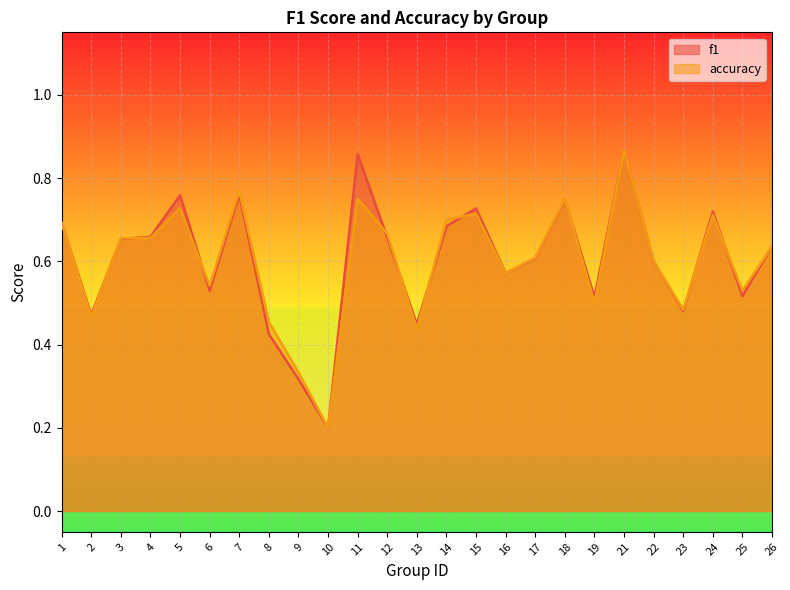

Count the accuracy values in the range 0 to 1.

25